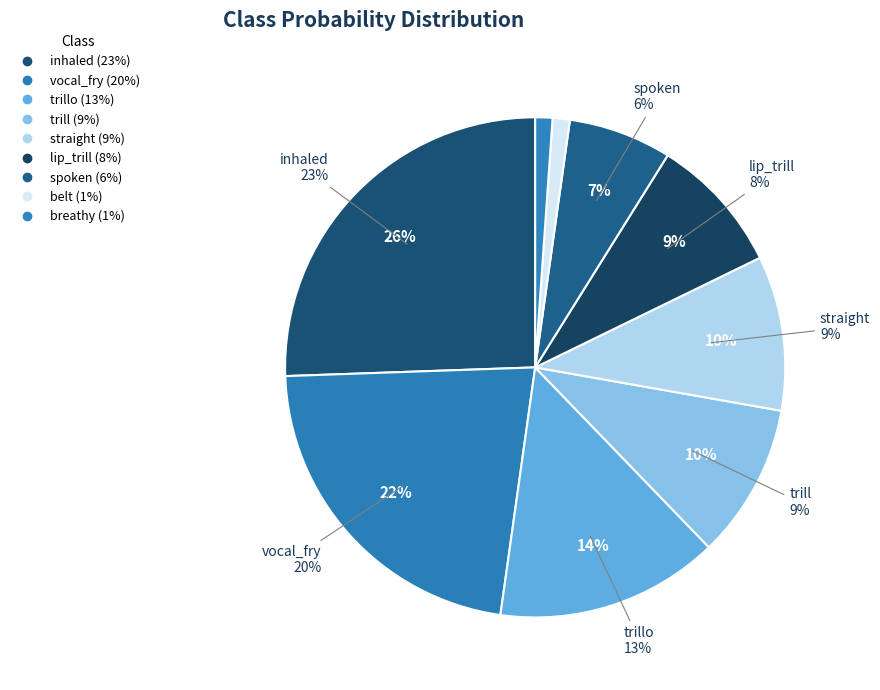

How many slices are in this pie chart?

9